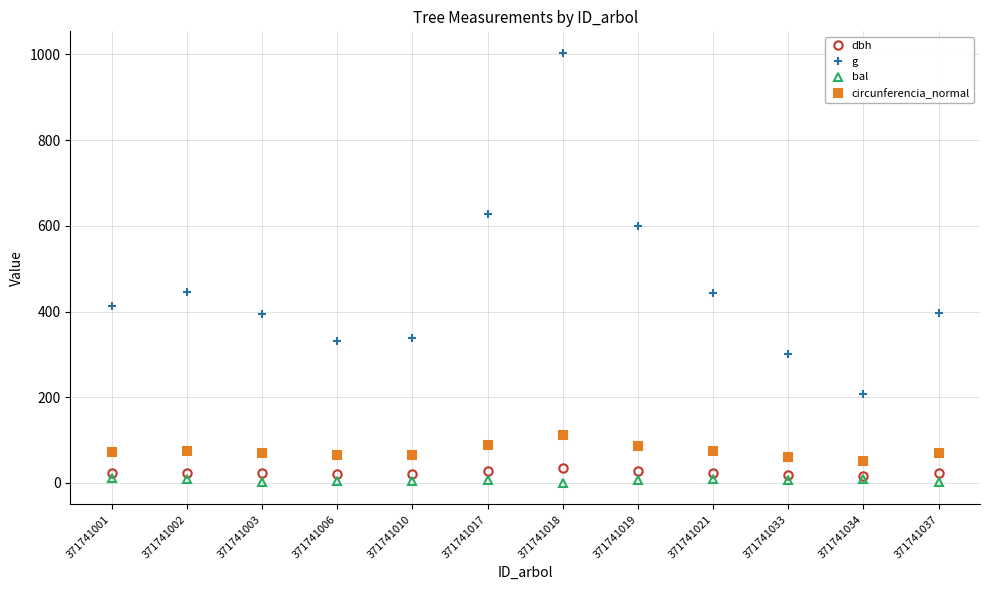

Which series has the widest spread of values?

g